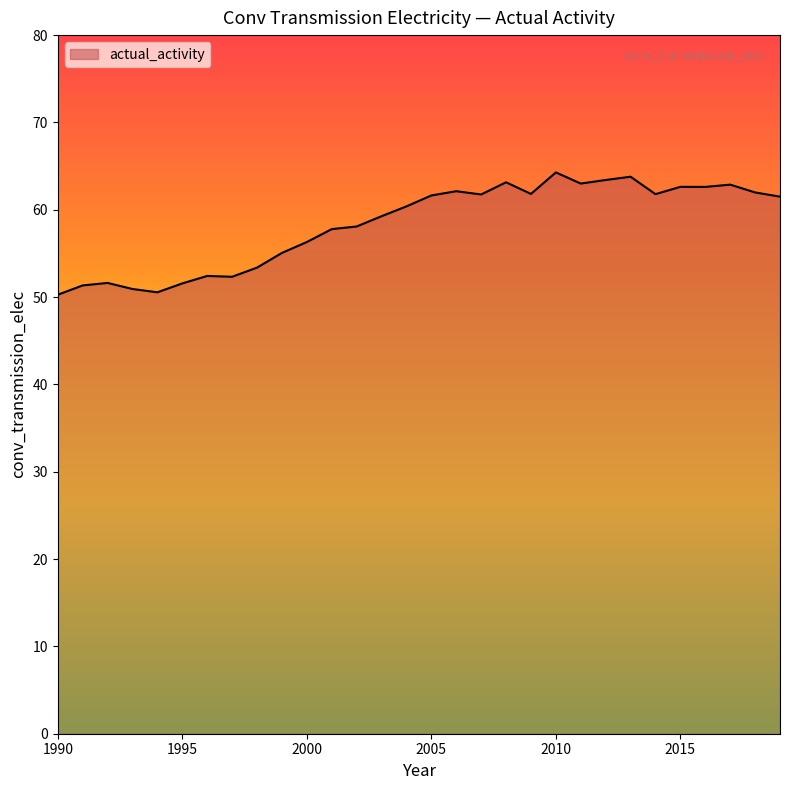

What is the difference between the maximum and minimum values?

14.0